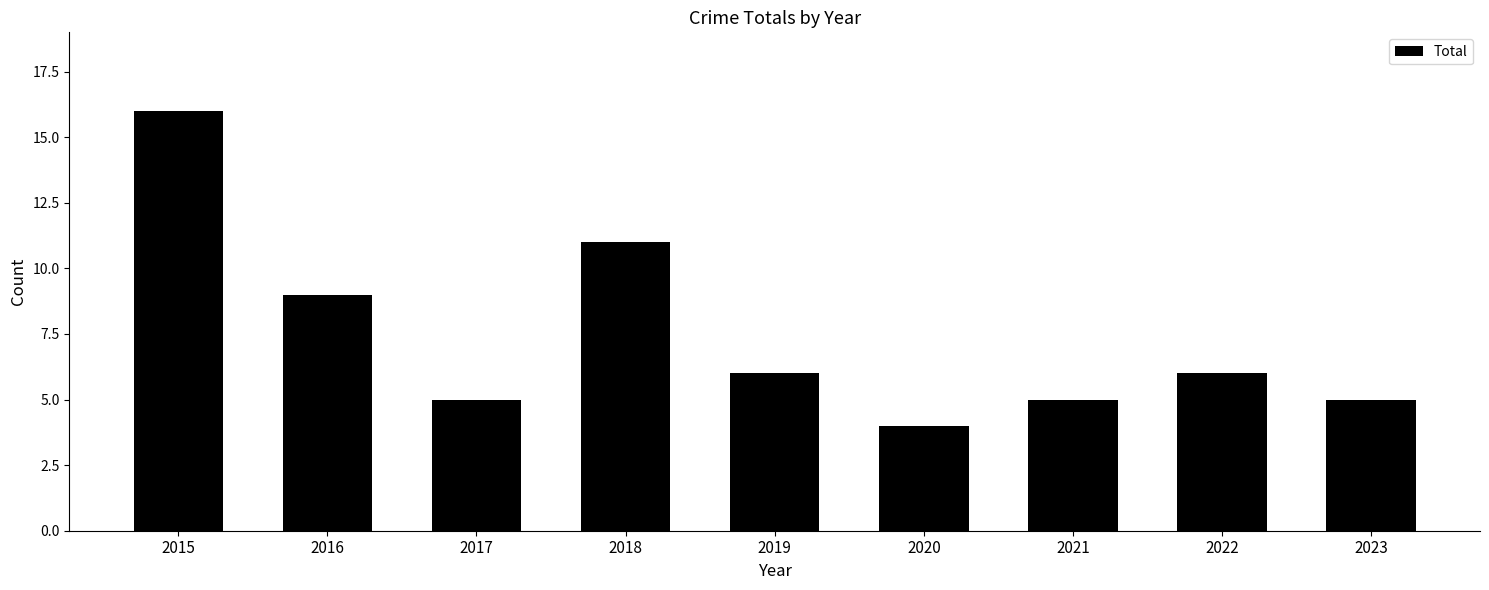

Which category has the highest value across all series?

2015